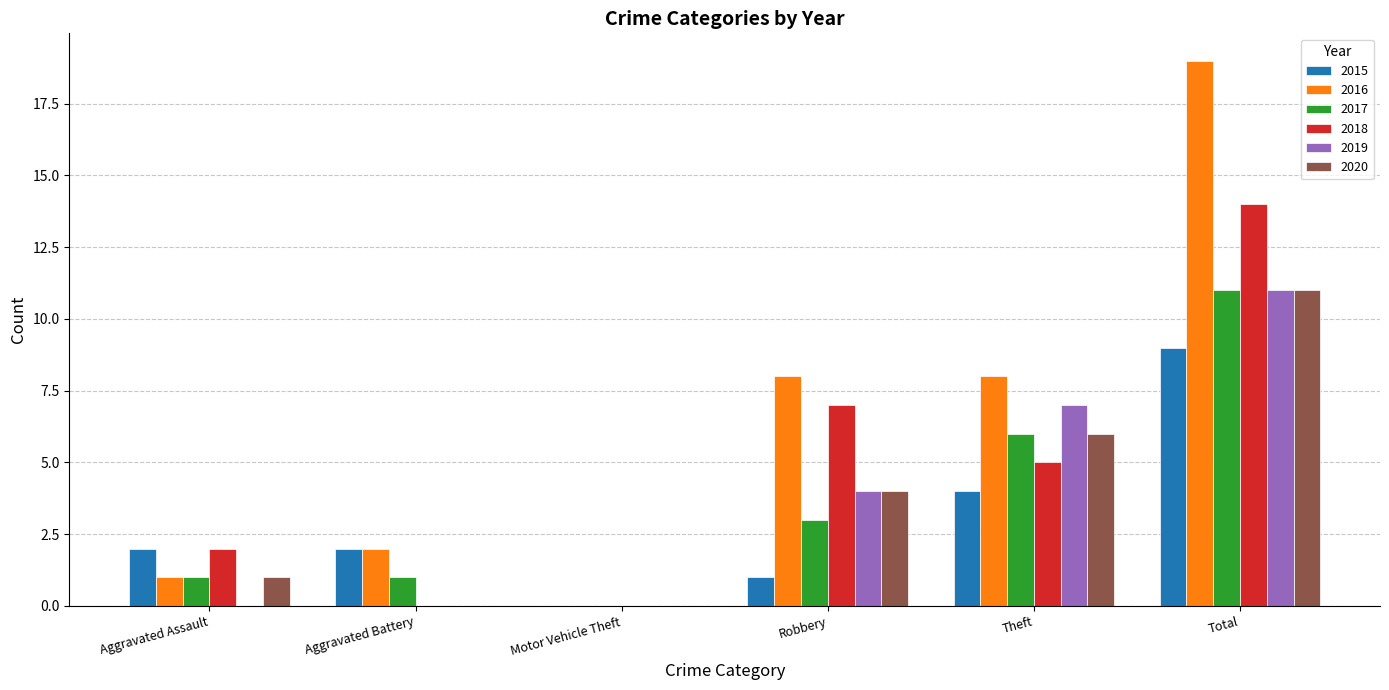

What is the sum of the 2019 values at Total and Motor Vehicle Theft?

11